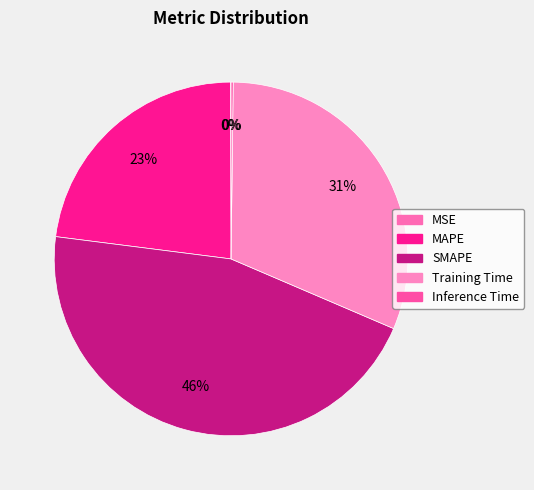

To the nearest percent, what portion does Training Time represent?

31%